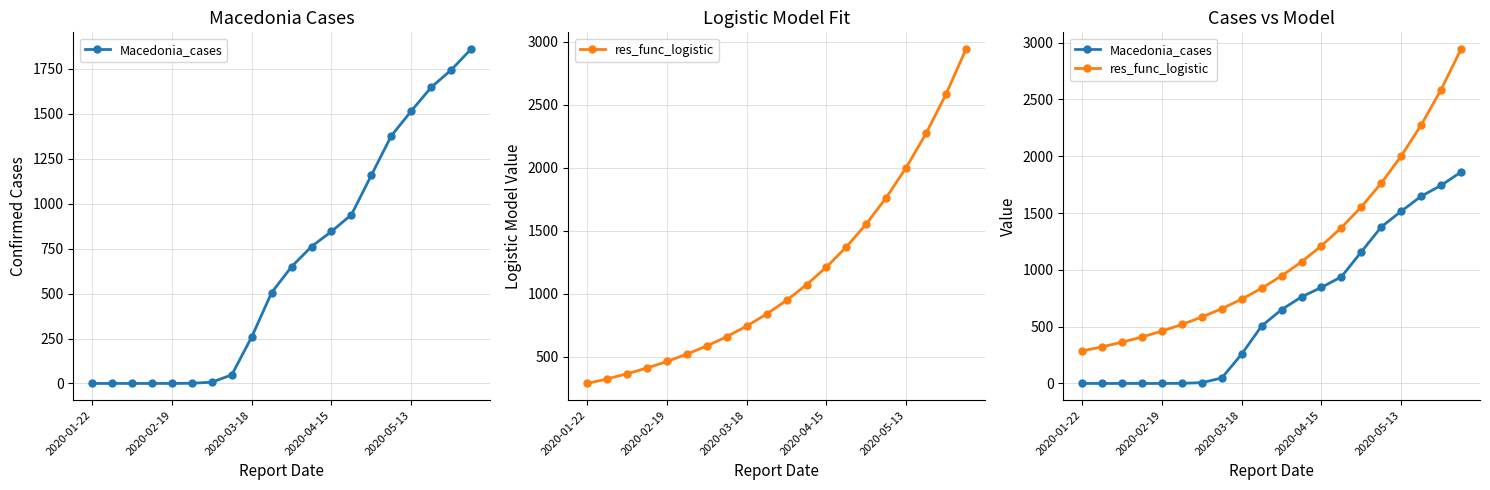

Between 2020-04-15 and 6, which is larger?

6